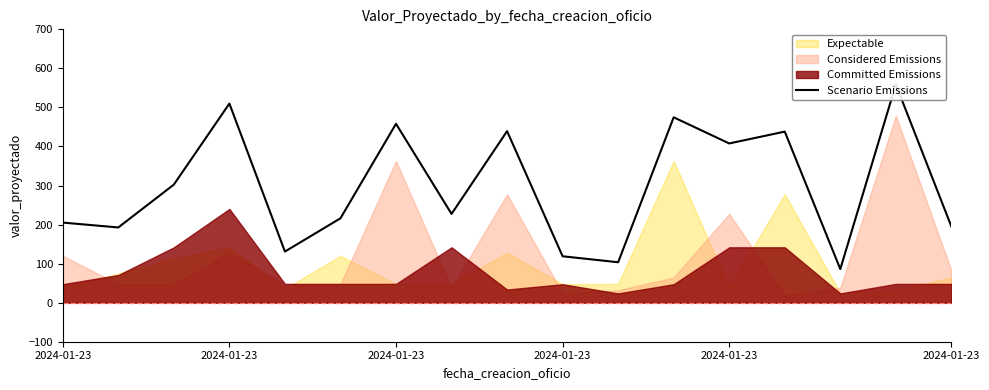

Where is the first local maximum?

2024-01-23